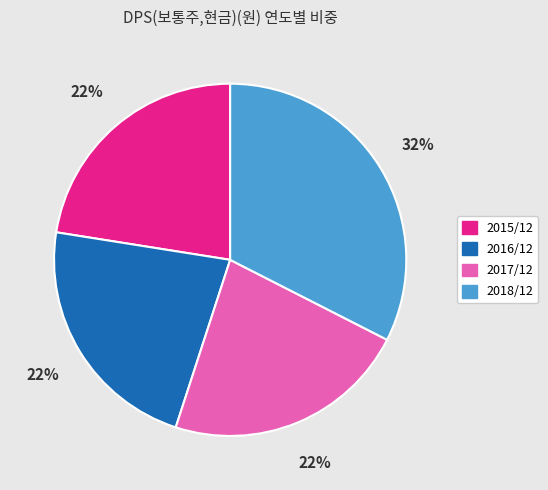

The 2017/12 slice represents 22% of the pie. True or false?

True